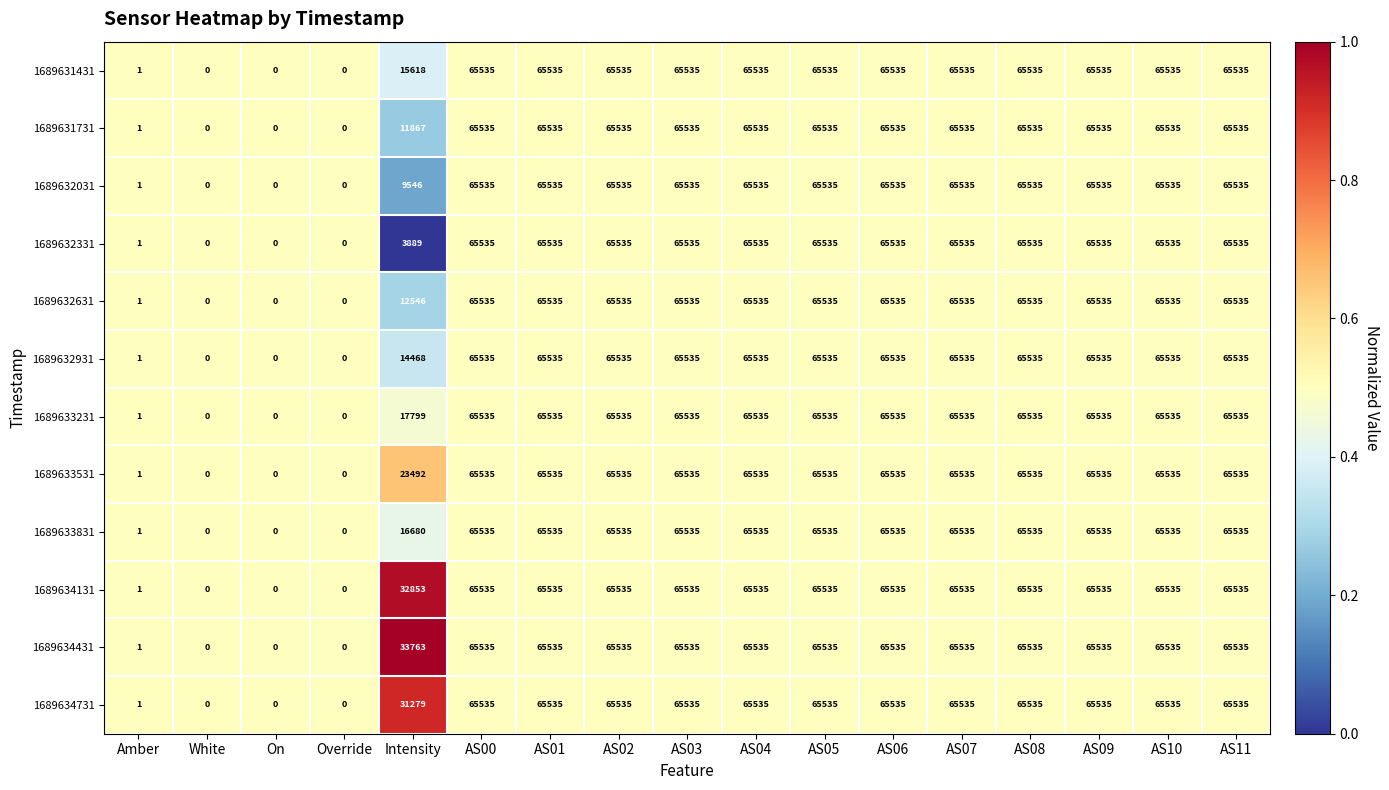

What is the maximum value for 1689632331?

65535